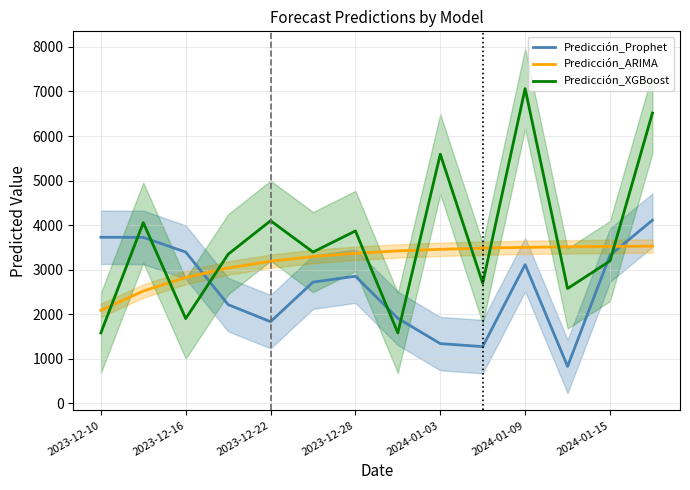

What is the maximum value for Predicción_XGBoost?

7064.7